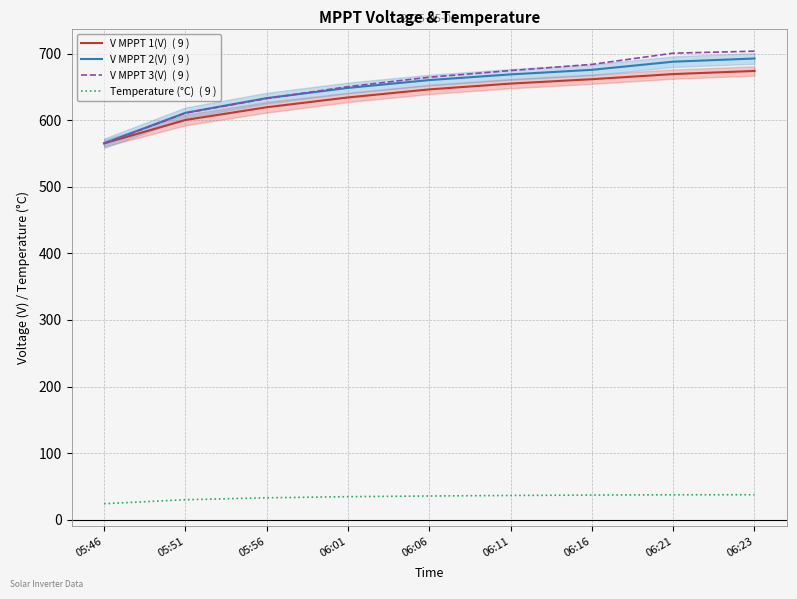

Which series has the largest total across all categories?

V MPPT 3(V)  ( 9 )